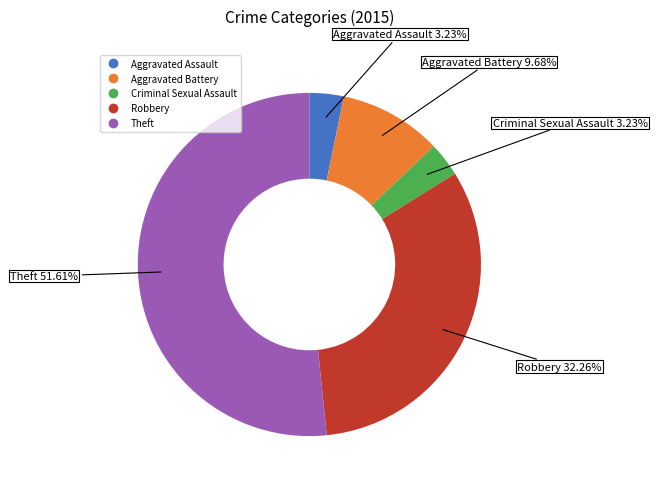

Which slice is the largest?

Theft